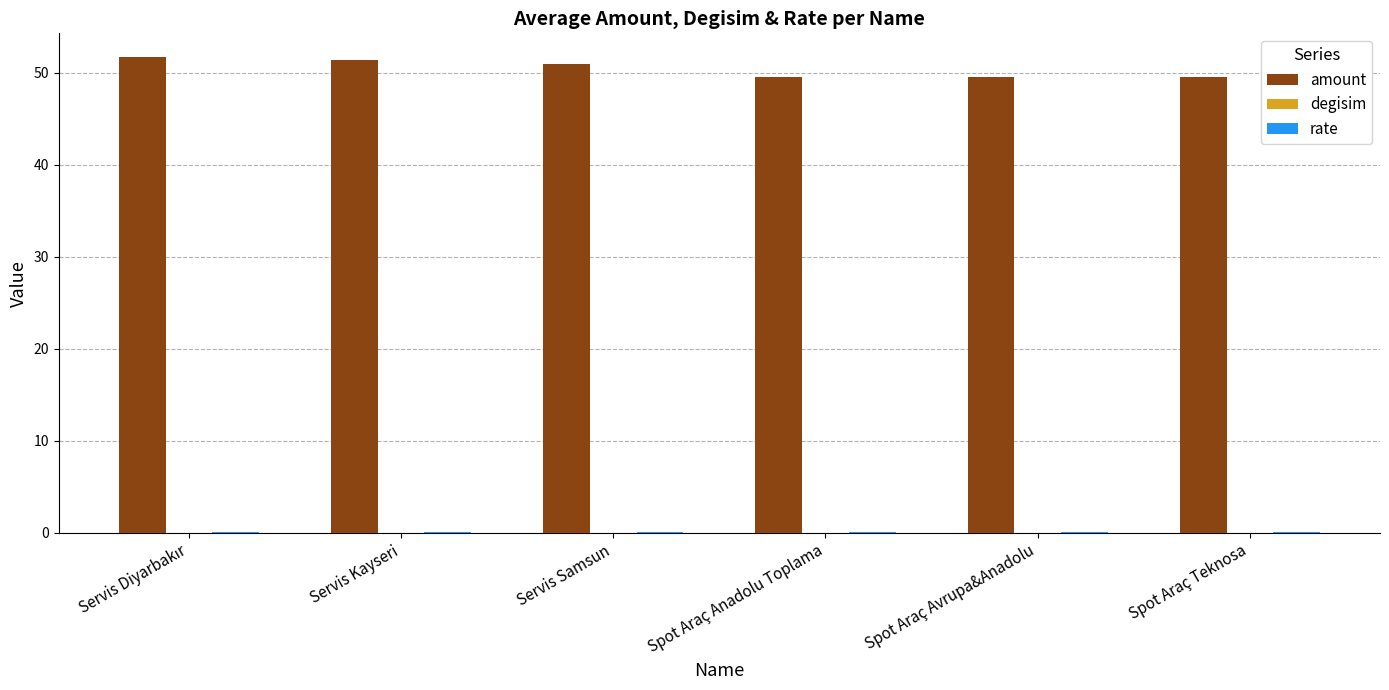

Is it true that amount equals 49.5 at Spot Araç Avrupa&Anadolu?

True